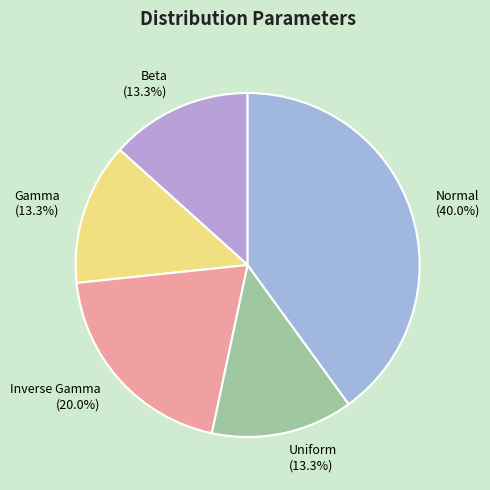

Is it true that Normal is 53% of the pie?

False